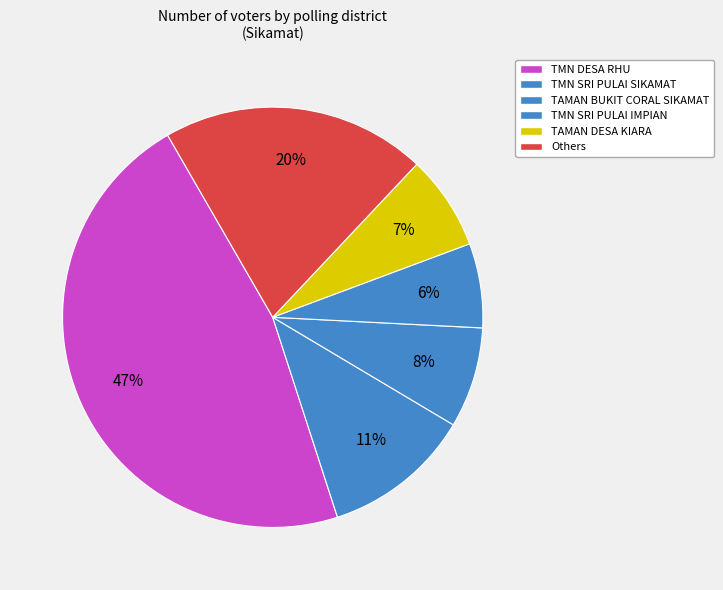

How many segments does this pie chart have?

6